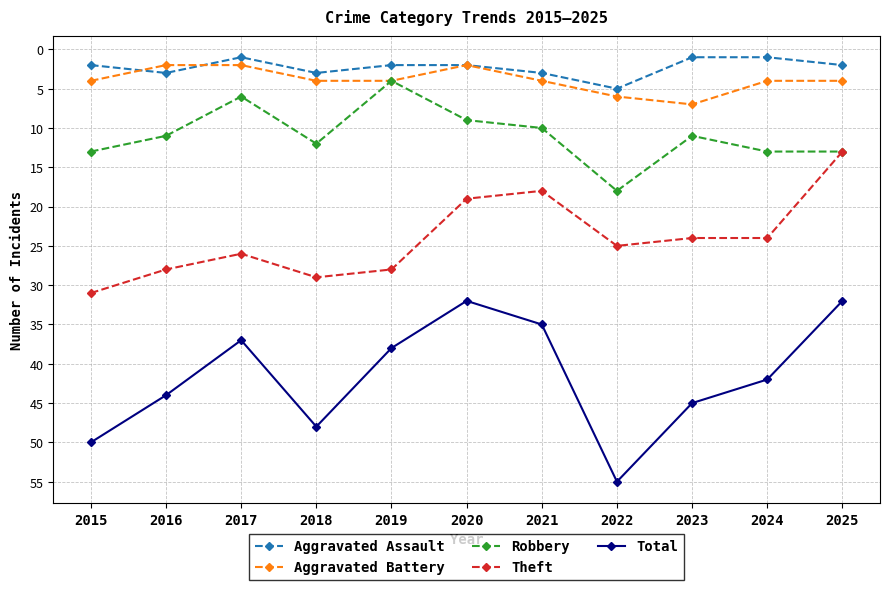

The value of Total at 2017 is 8. True or false?

False